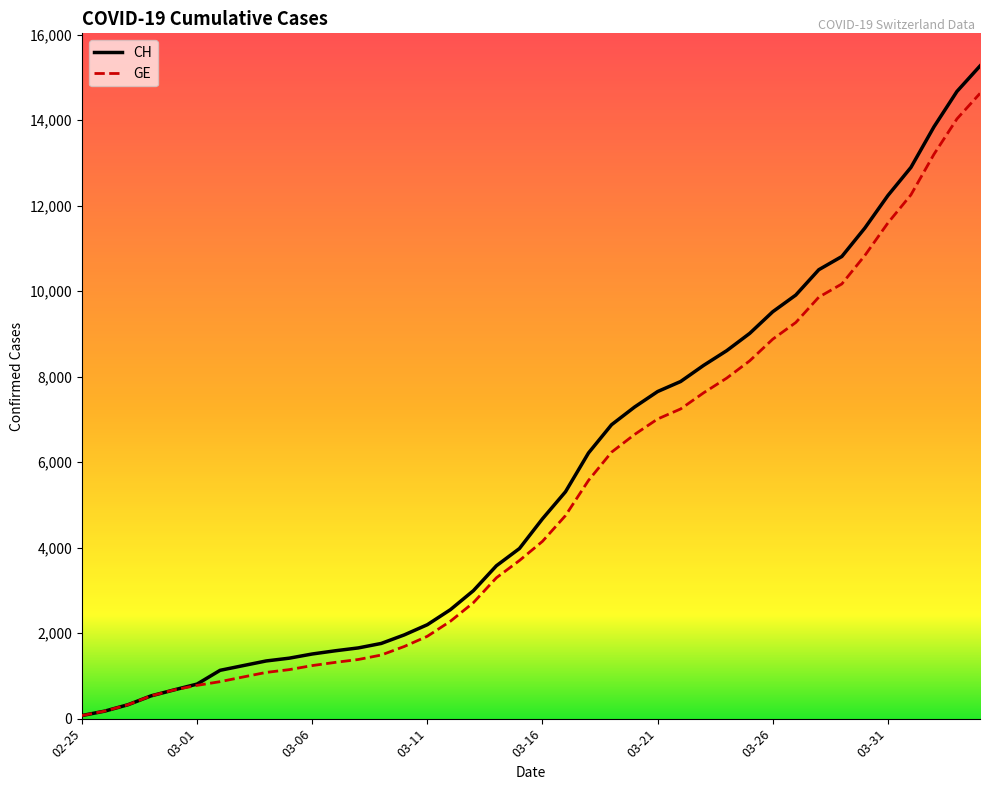

What is the maximum value shown in the chart?

15267